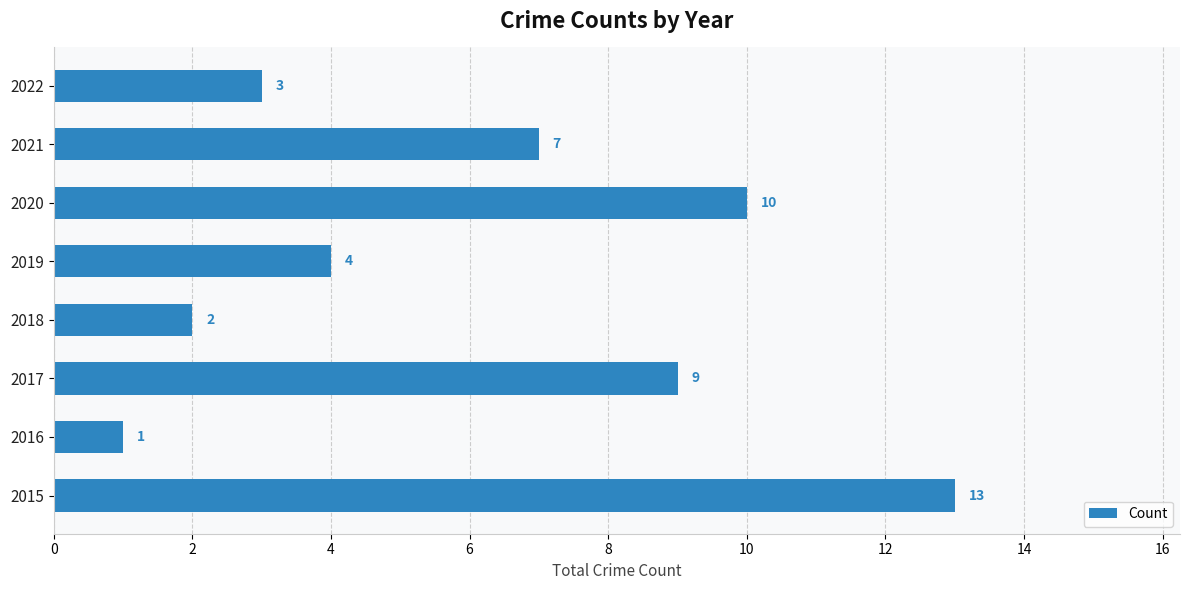

What is the maximum value shown in the chart?

13